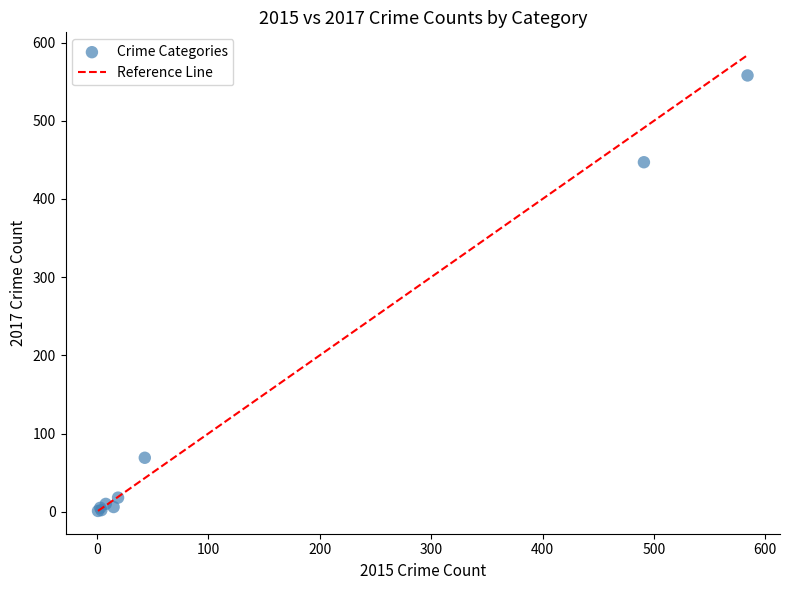

What Y value in the scatter plot is closest to 279?

447